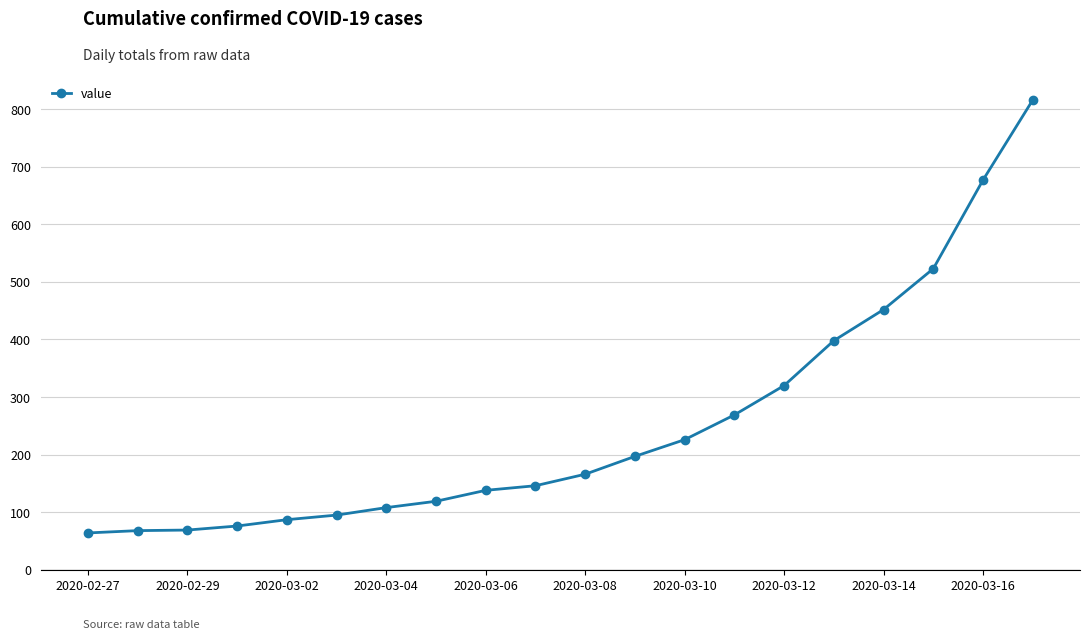

What is the value of the 17th point from the left?

452